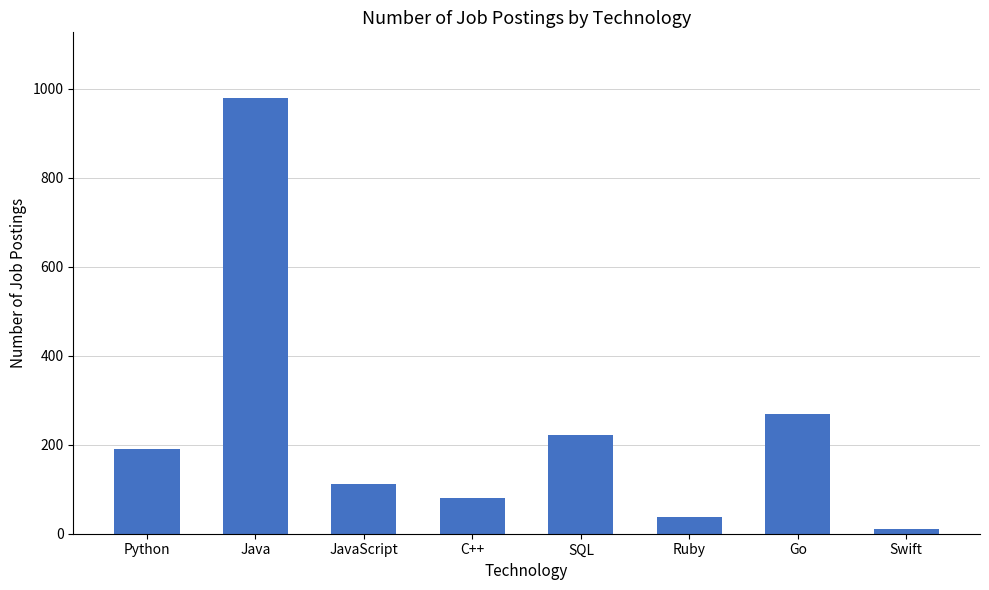

What is the minimum value shown in the chart?

10